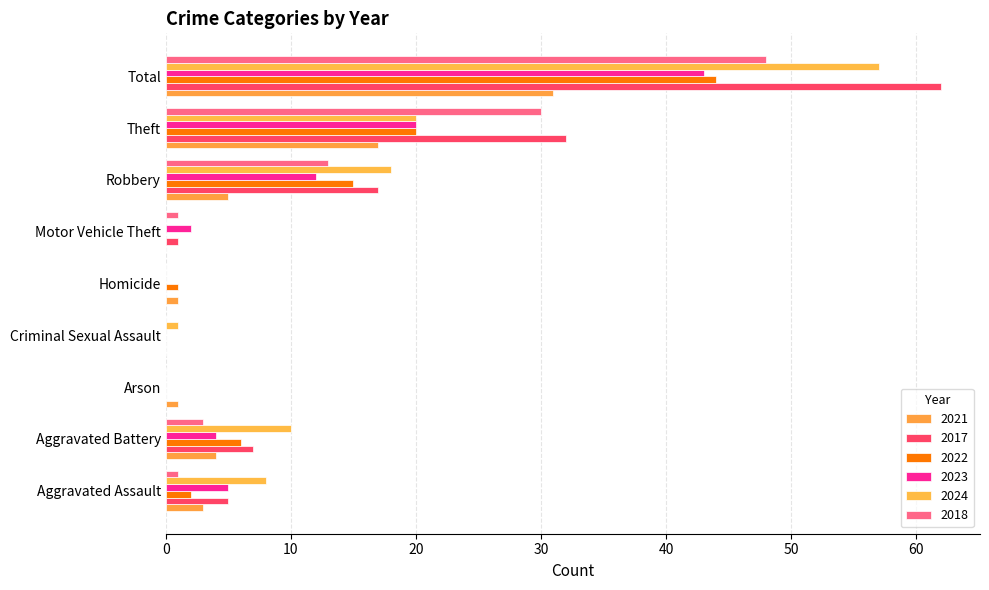

What is the total value across all series at Total?

285